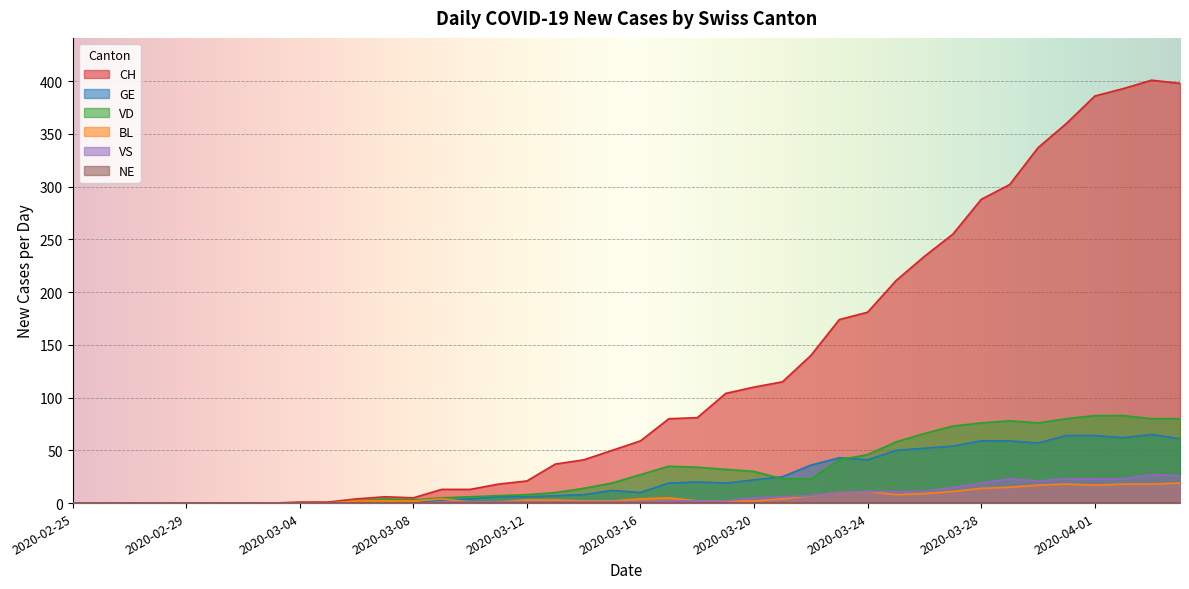

The VS series shows 17 at 2020-04-04. True or false?

False